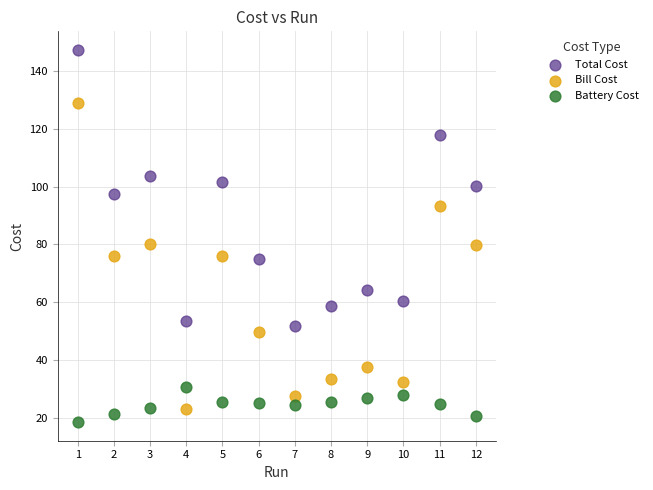

Across all data points, what is the range of Y values (max minus min)?

129.0